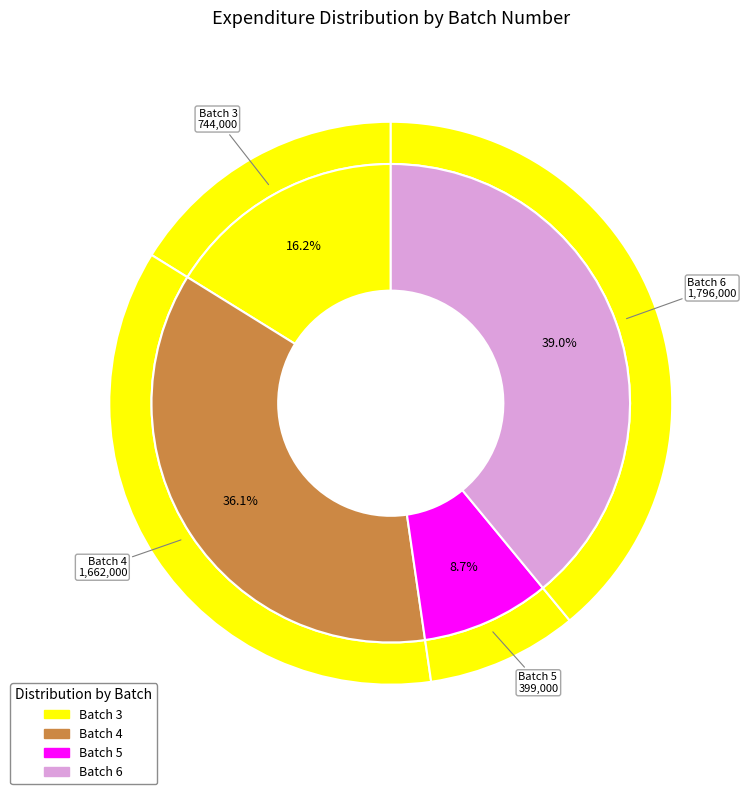

Does Batch 6 represent more than half of the total?

No